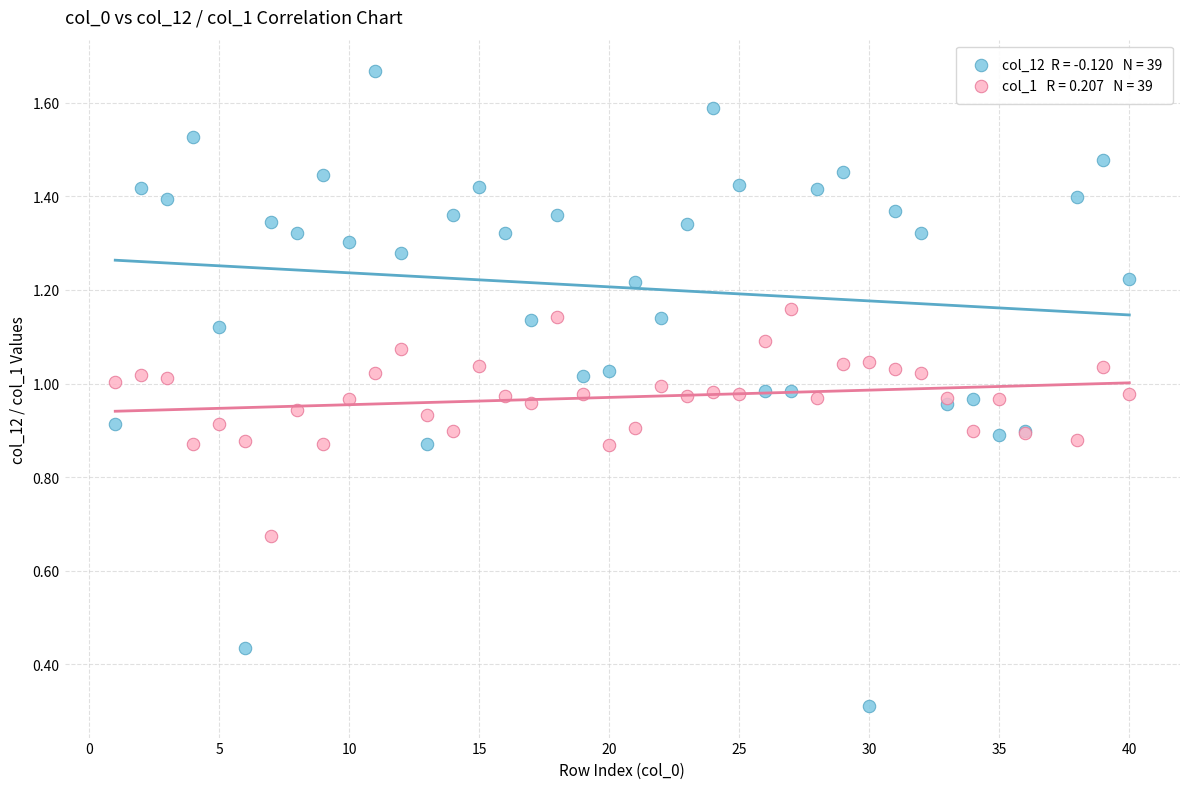

Across all series, what Y value is closest to 0?

0.3